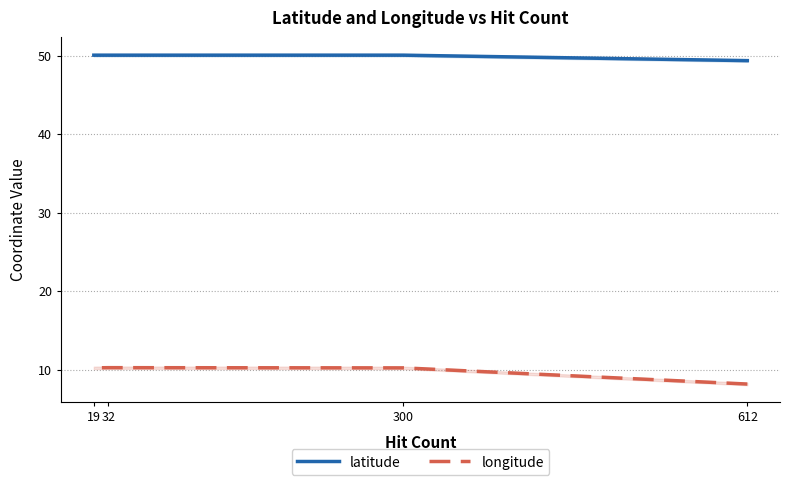

At which category is the sum across all series the highest?

32